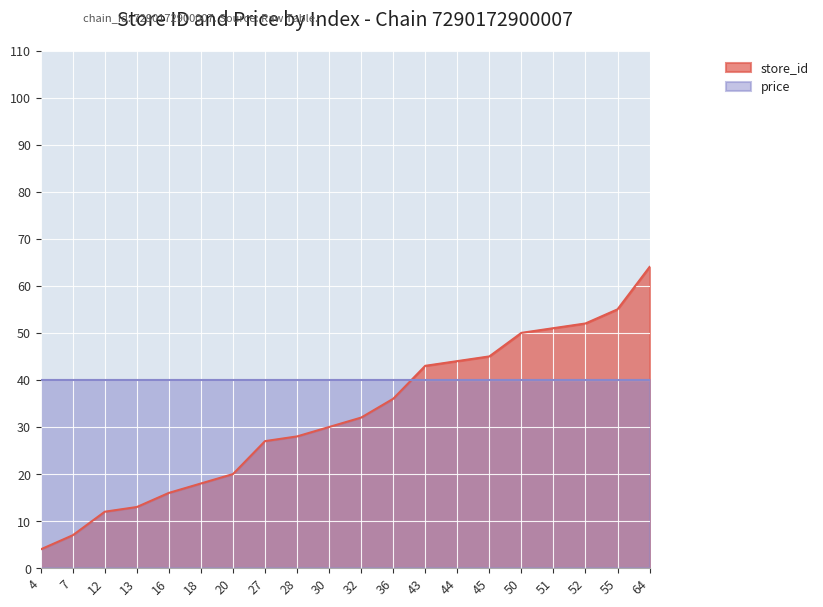

List the labels in order of value, largest first.

64, 55, 52, 51, 50, 45, 44, 43, 36, 32, 30, 28, 27, 20, 18, 16, 13, 12, 7, 4